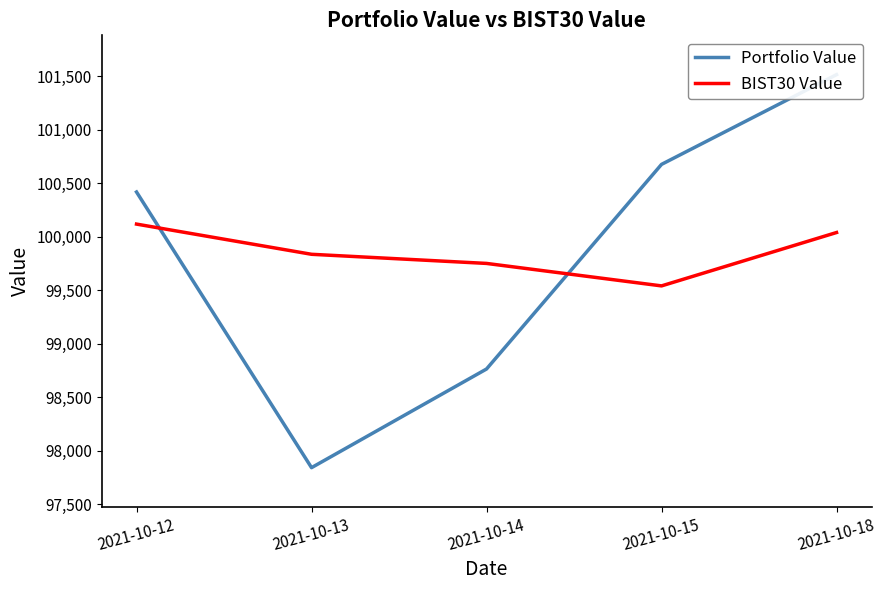

What is the difference between the highest and lowest values at 2021-10-15?

1136.3